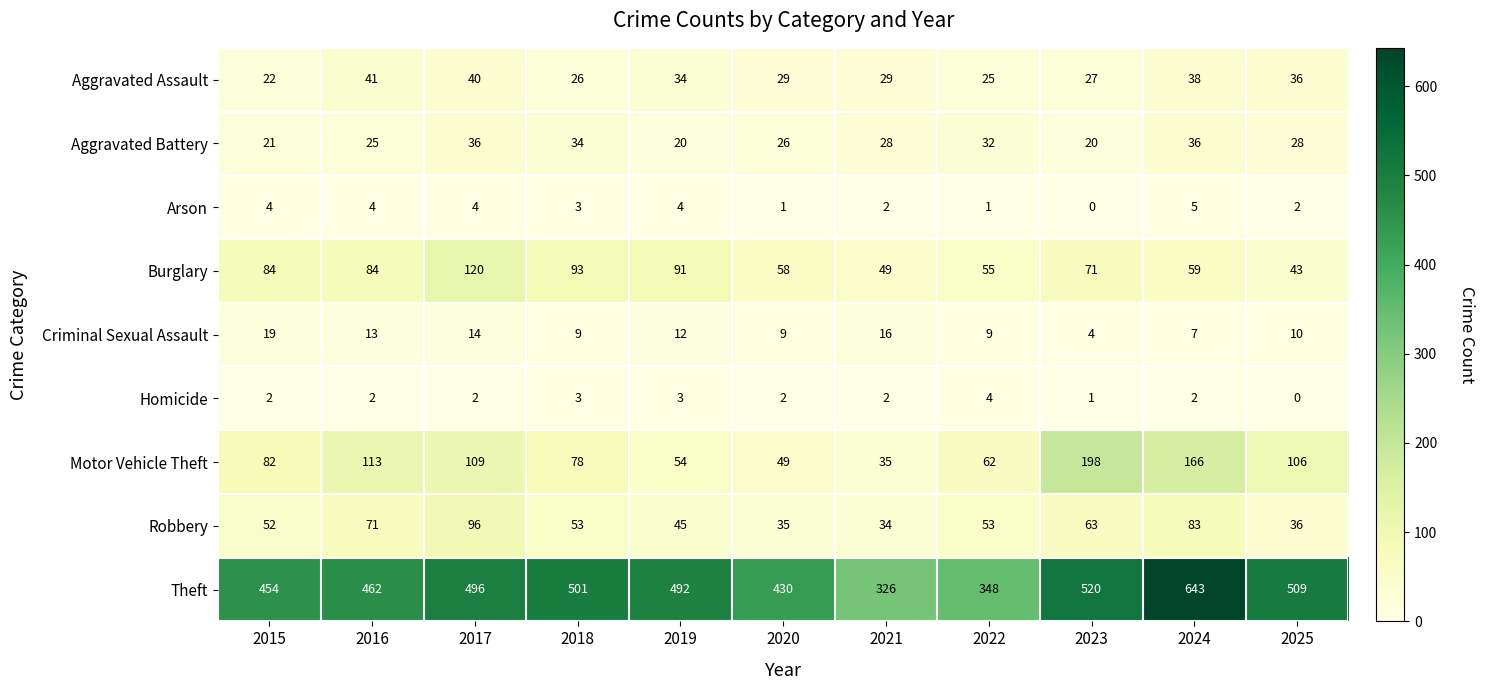

What is the difference between the Motor Vehicle Theft values at 2017 and 2020?

60